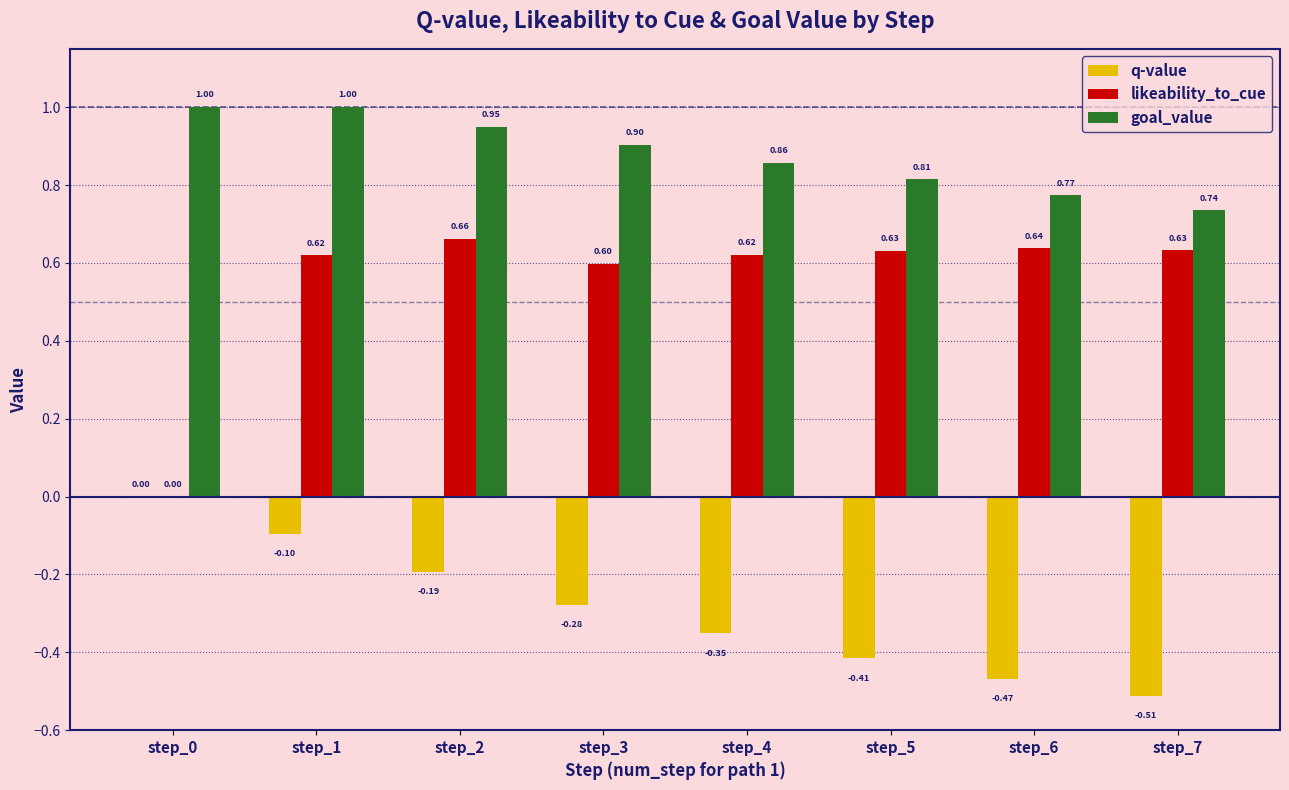

Is it true that likeability_to_cue equals 0.6 at step_4?

True